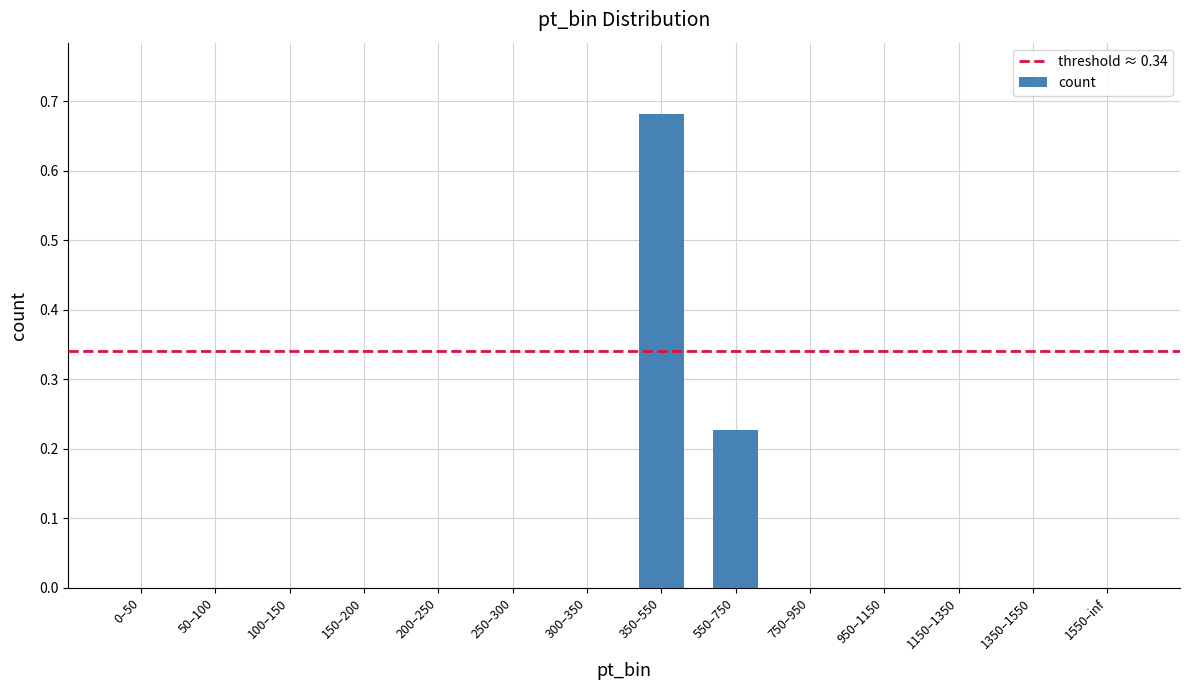

True or false: the data shows 0.0 at 250–300.

True